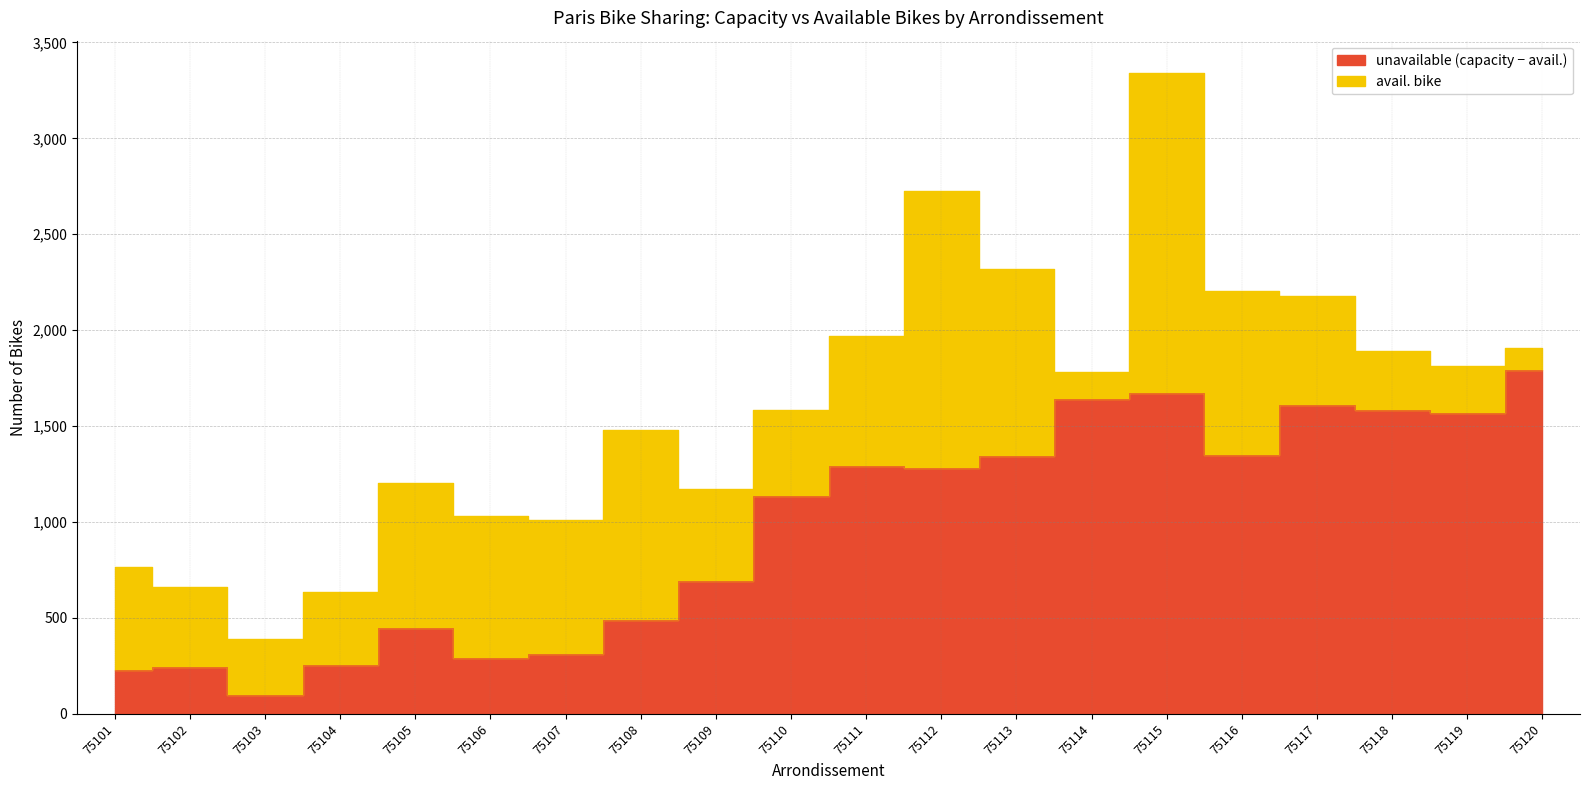

The chart shows a value of 768 at 75101. True or false?

True